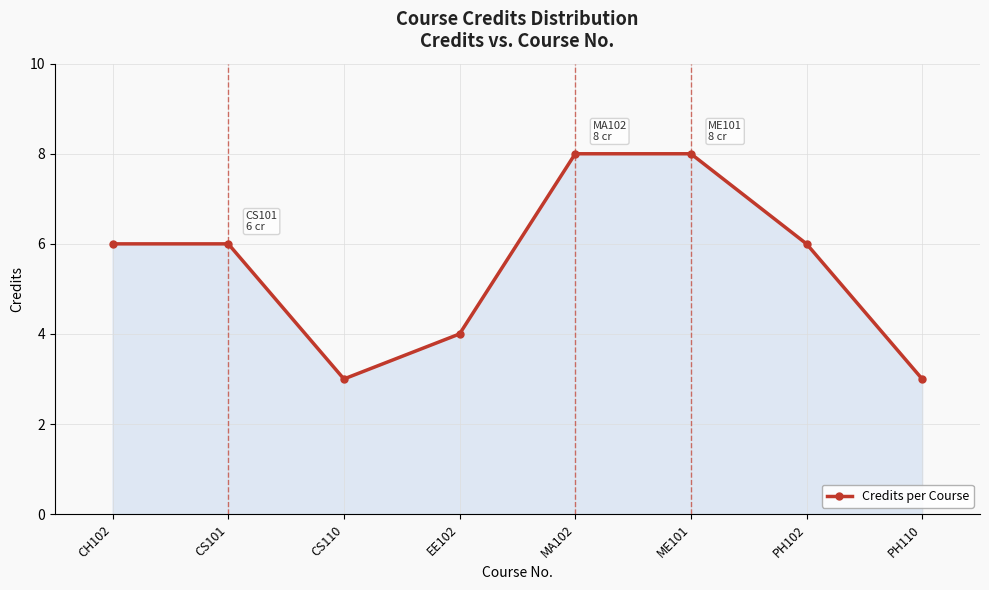

The value at PH102 is 6. True or false?

True